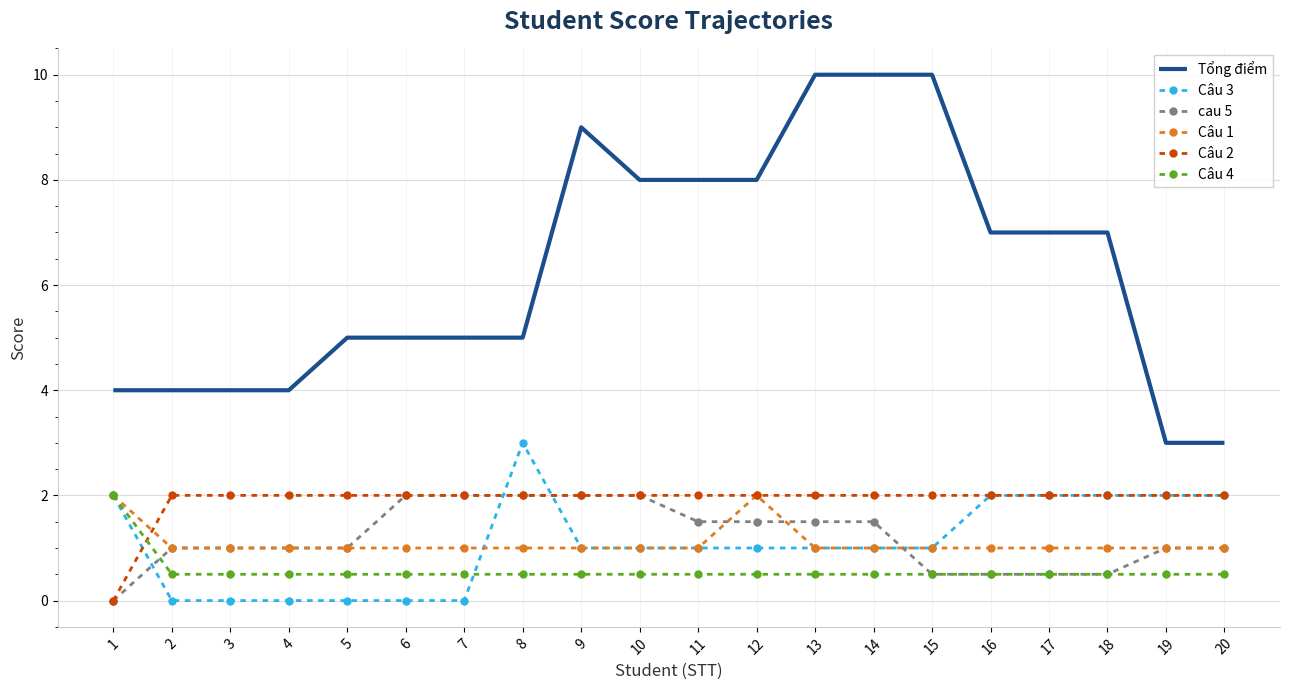

What is the total value across all series at 1?

10.0